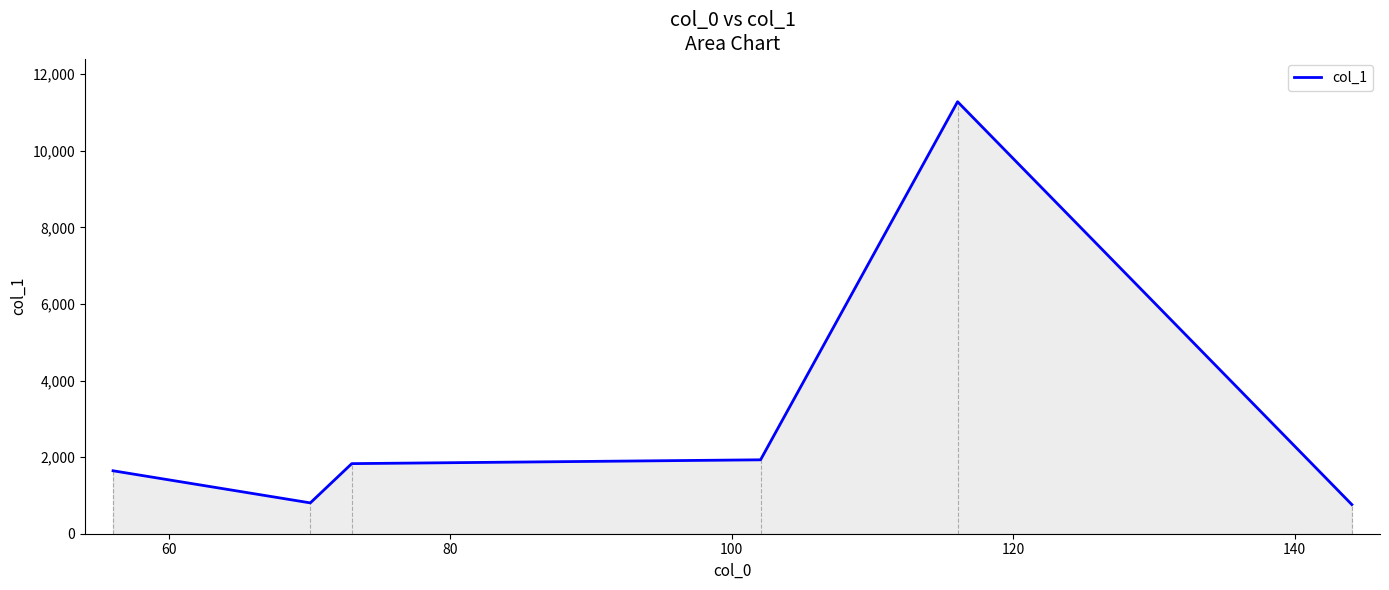

What is the difference between the maximum and minimum values?

10520.5